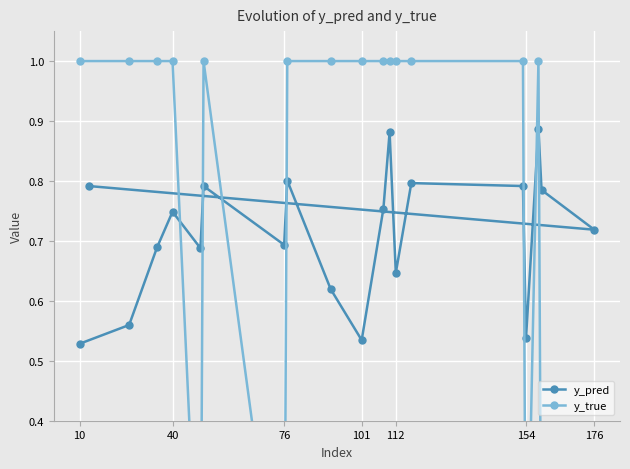

How many interior local valleys does the y_pred series have?

6